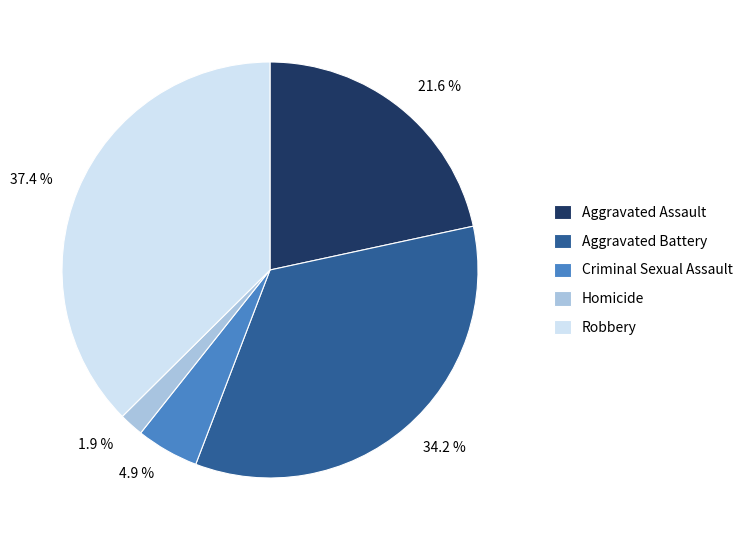

Approximately how many times larger is the value at Aggravated Assault compared to Criminal Sexual Assault?

4.4